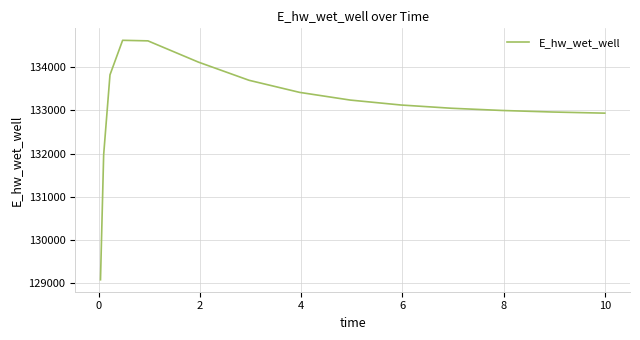

What is the sum of all values?

1996602.7